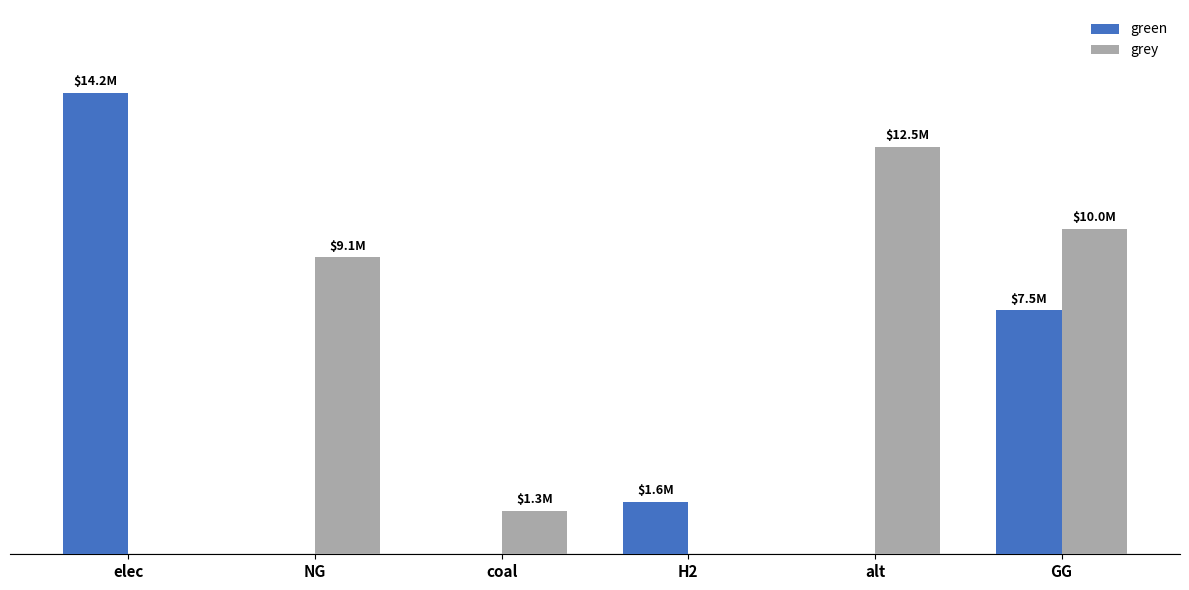

Are the bars grouped side by side (vs. stacked)?

Yes